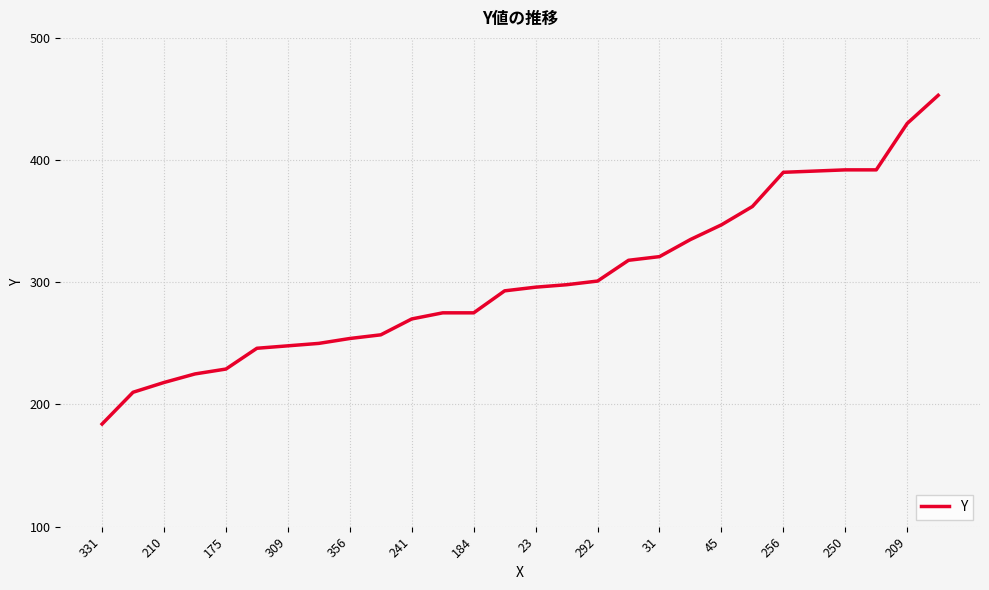

What is the smallest value displayed?

184